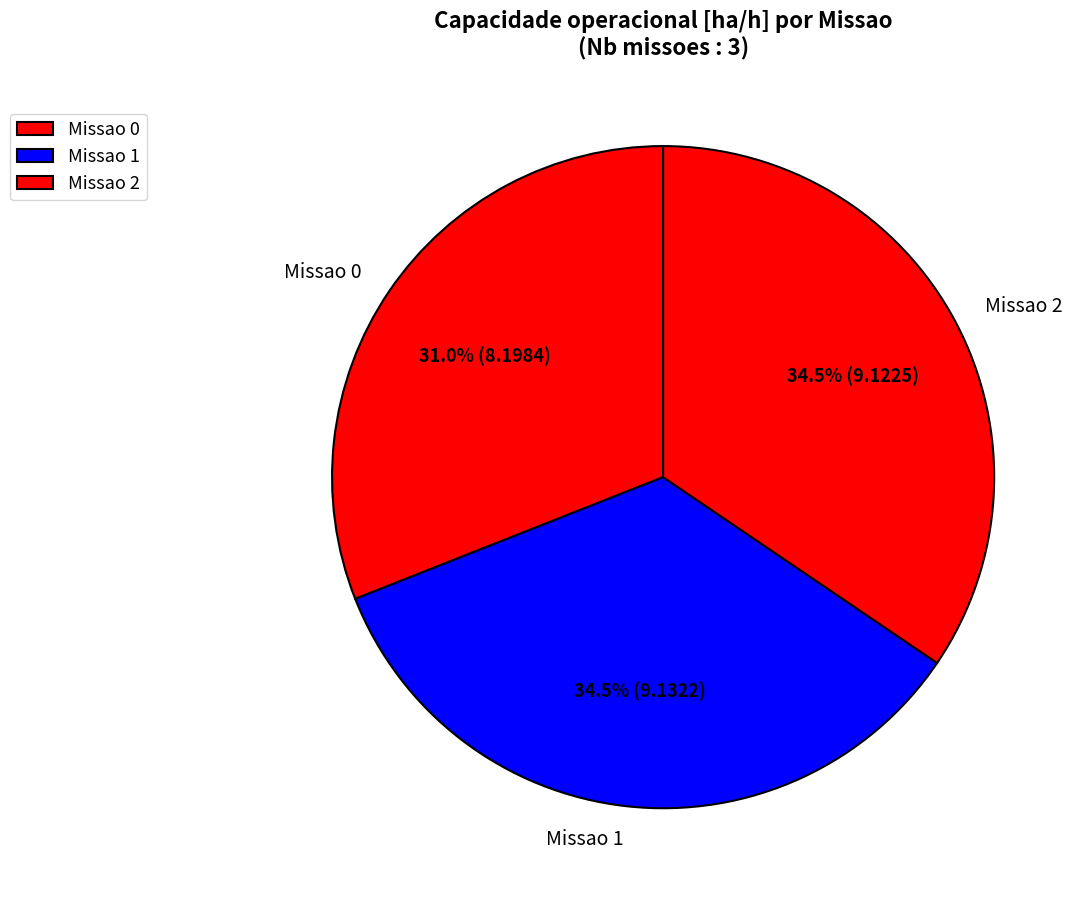

Which slice is the smallest?

Missao 0